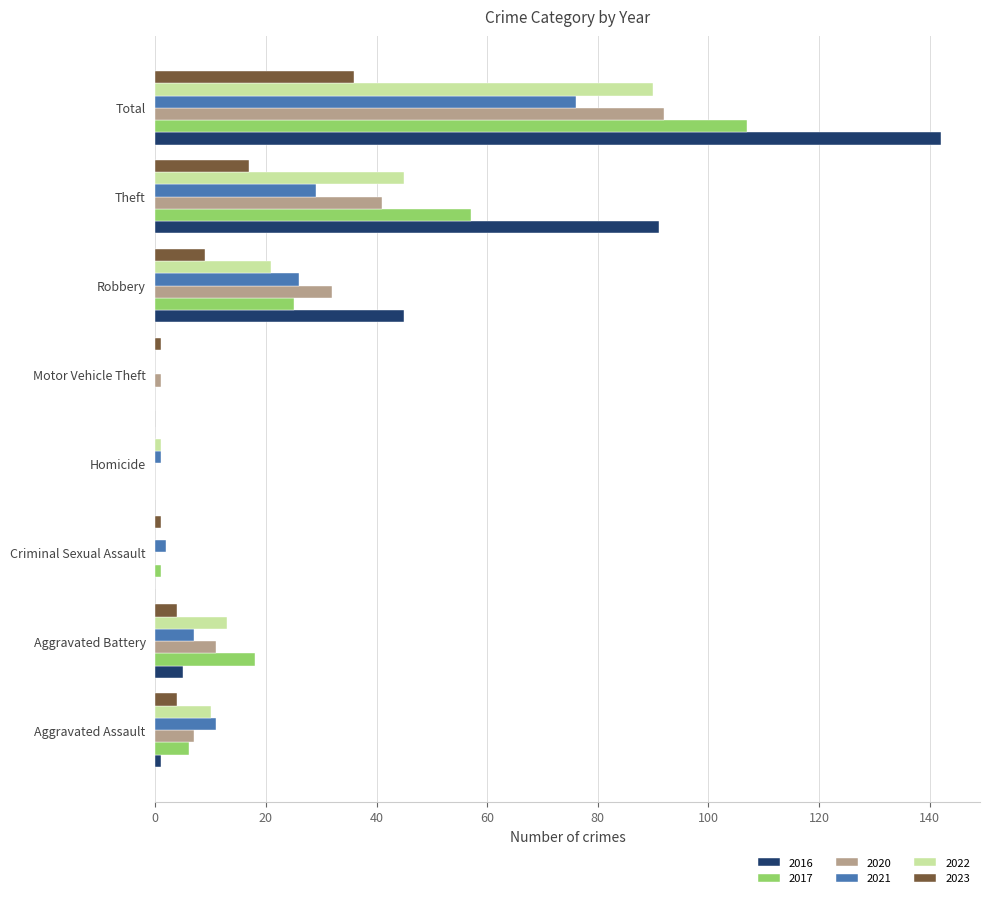

Between Robbery and Total, which series saw the biggest shift?

2016